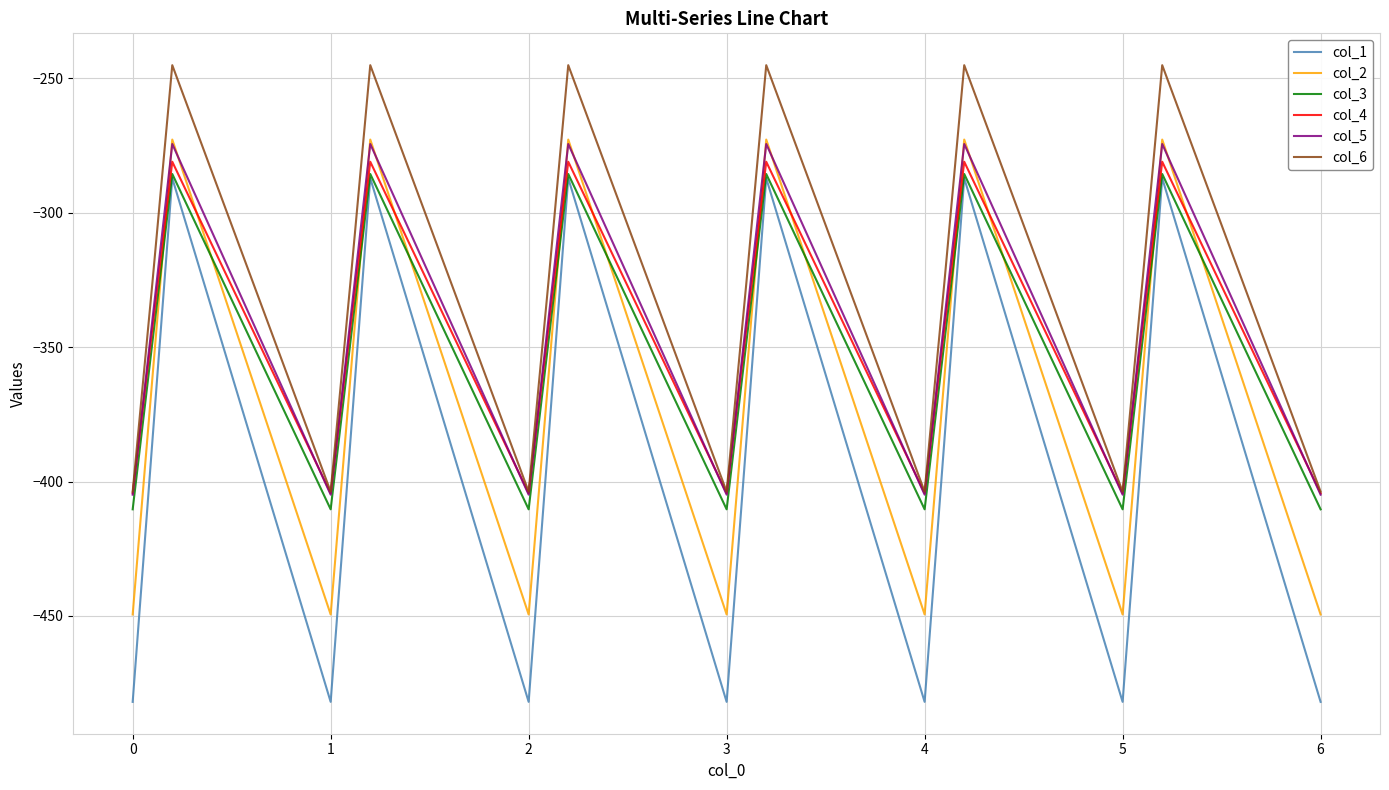

True or false: col_2 and col_6 cross at least once.

False